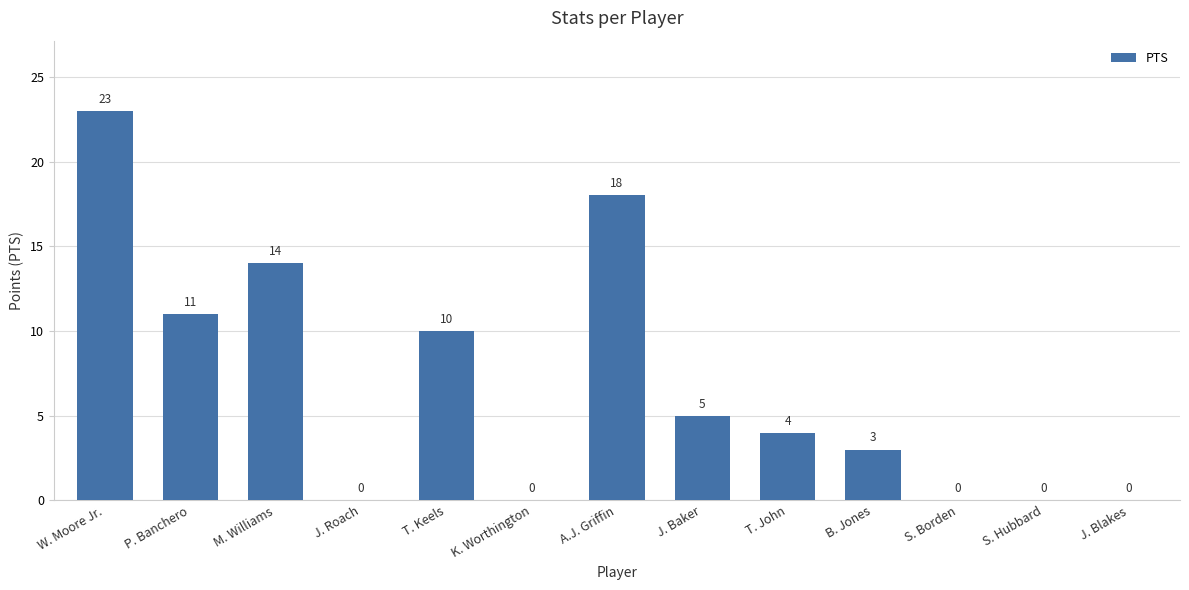

Are the bars horizontal?

No